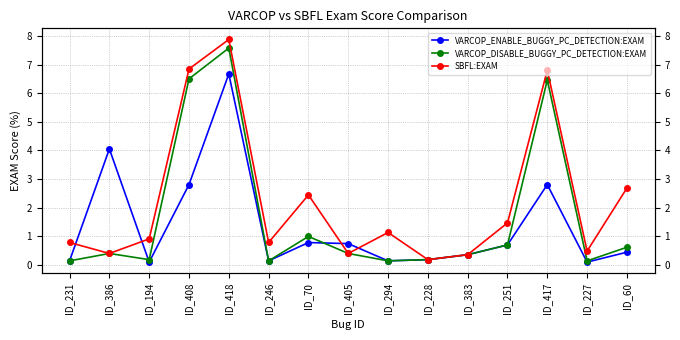

What is the difference between the maximum and second lowest values in the VARCOP_ENABLE_BUGGY_PC_DETECTION:EXAM series?

6.6